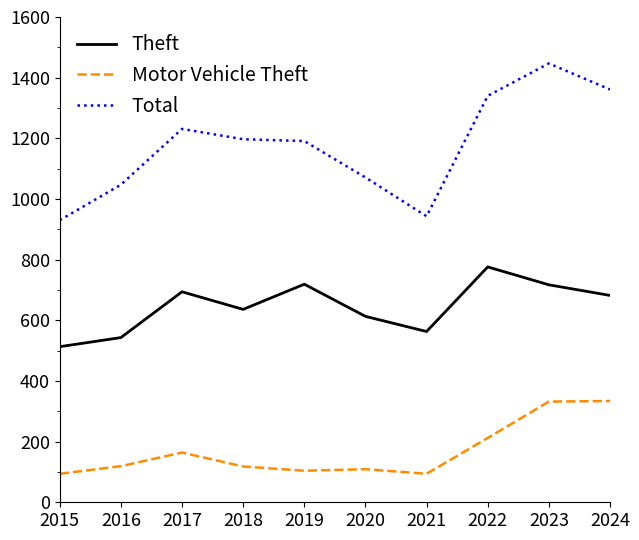

Which category has the highest value in the Theft series?

2022